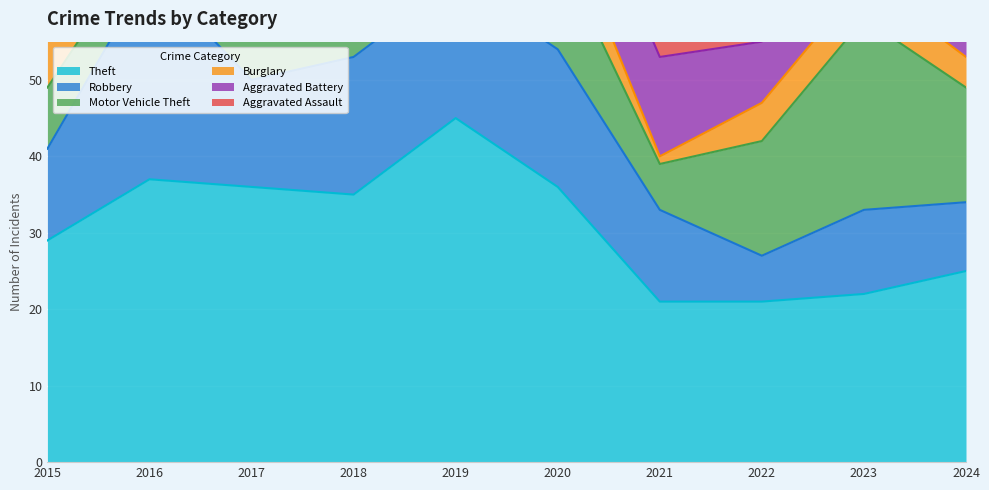

True or false: Theft and Burglary cross at least once.

False